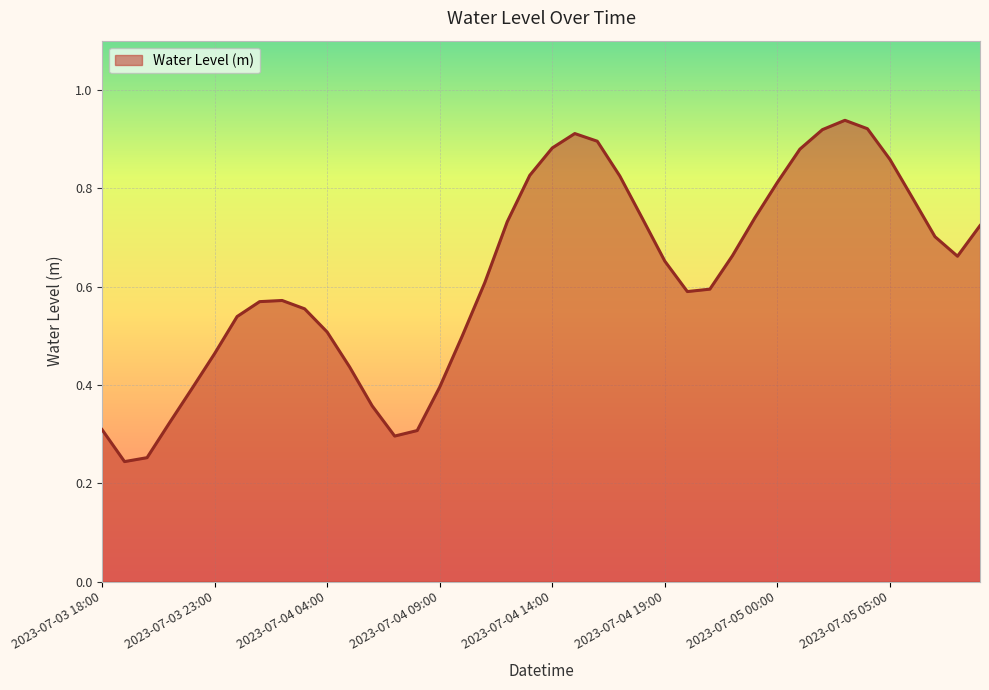

List the labels in order of value, largest first.

2023-07-05 03:00, 2023-07-05 04:00, 2023-07-05 02:00, 2023-07-04 15:00, 2023-07-04 16:00, 2023-07-04 14:00, 2023-07-05 01:00, 2023-07-05 05:00, 2023-07-04 13:00, 2023-07-04 17:00, 2023-07-05 00:00, 2023-07-05 06:00, 2023-07-04 23:00, 2023-07-04 18:00, 2023-07-04 12:00, 2023-07-05 09:00, 2023-07-05 07:00, 2023-07-04 22:00, 2023-07-05 08:00, 2023-07-04 19:00, 2023-07-04 11:00, 2023-07-04 21:00, 2023-07-04 20:00, 2023-07-04 02:00, 2023-07-04 01:00, 2023-07-04 03:00, 2023-07-04 00:00, 2023-07-04 04:00, 2023-07-04 10:00, 2023-07-03 23:00, 2023-07-04 05:00, 2023-07-04 09:00, 2023-07-03 22:00, 2023-07-04 06:00, 2023-07-03 21:00, 2023-07-03 18:00, 2023-07-04 08:00, 2023-07-04 07:00, 2023-07-03 20:00, 2023-07-03 19:00